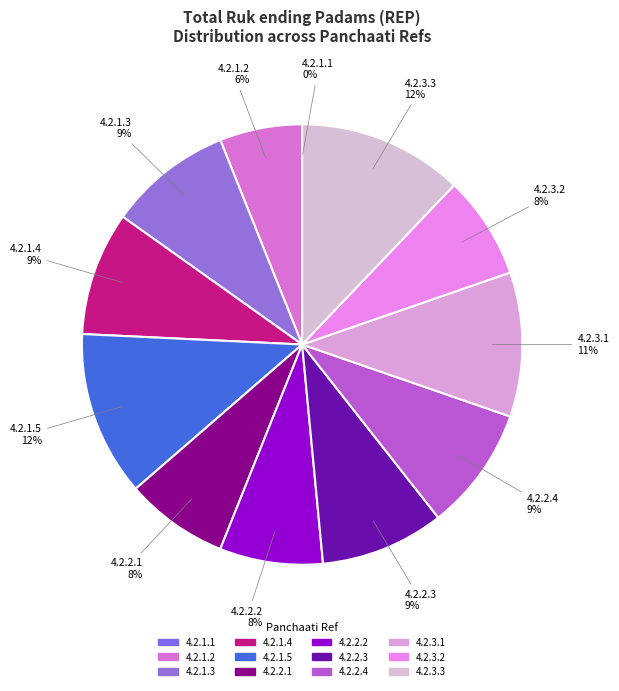

To the nearest percent, what percentage of the pie is 4.2.1.5?

12%